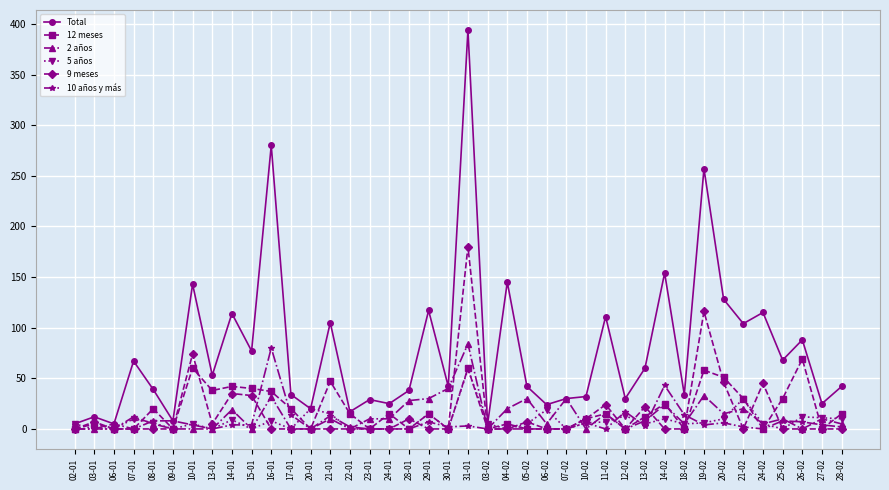

Rank the series by their maximum value, from lowest to highest.

5 años, 12 meses, 10 años y más, 2 años, 9 meses, Total